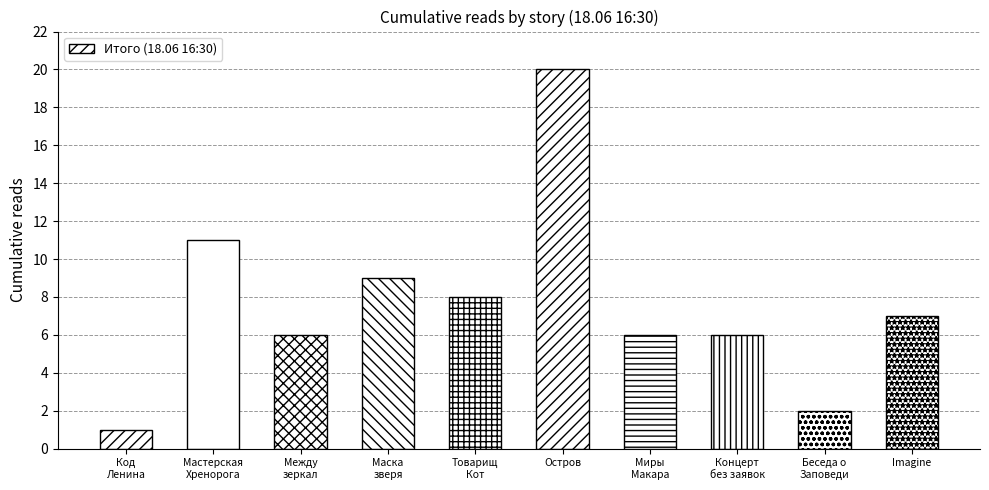

Which category has the highest value across all series?

Остров